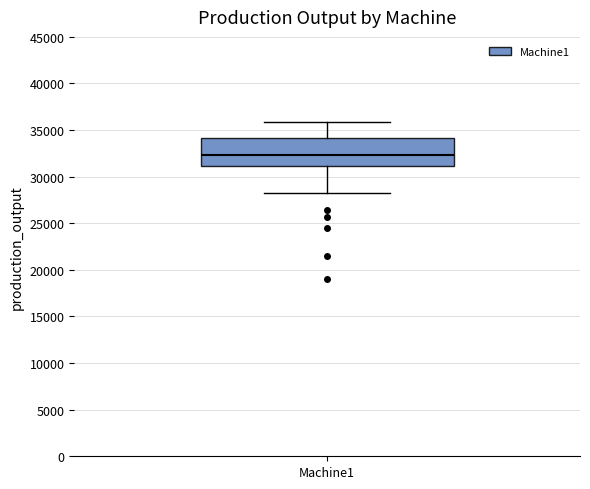

Transcribe this box plot: give where the median line is, the range the box spans, and where the two whiskers end, as read against the y-axis. The values are not printed on the chart, so give them approximately, as read against the axis.

median 32500, box 31000 to 34000, whiskers 28000 to 36000